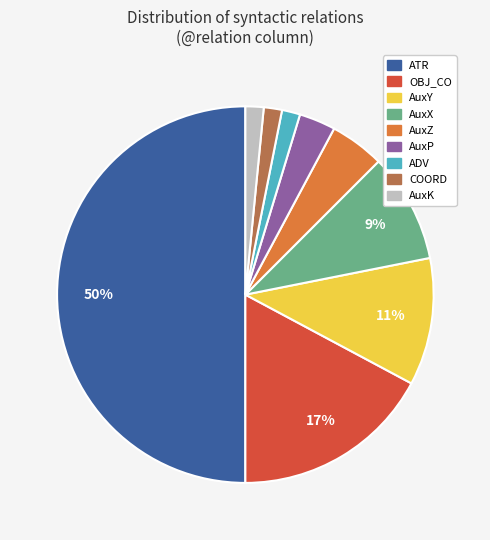

To the nearest percent, what is the difference between the largest and smallest slice percentages?

48%